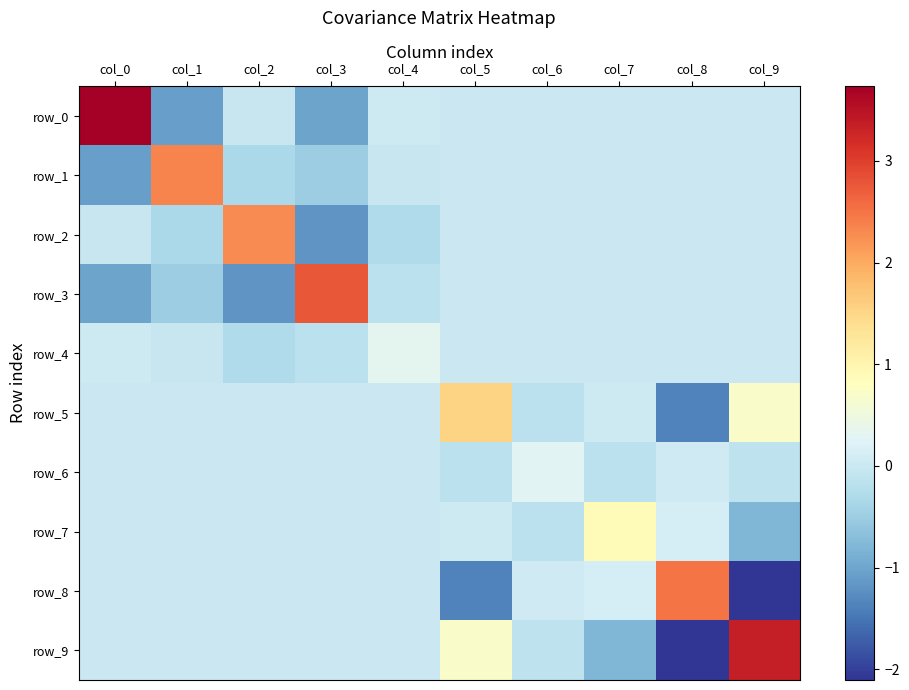

How many values in row_1 are above zero?

1